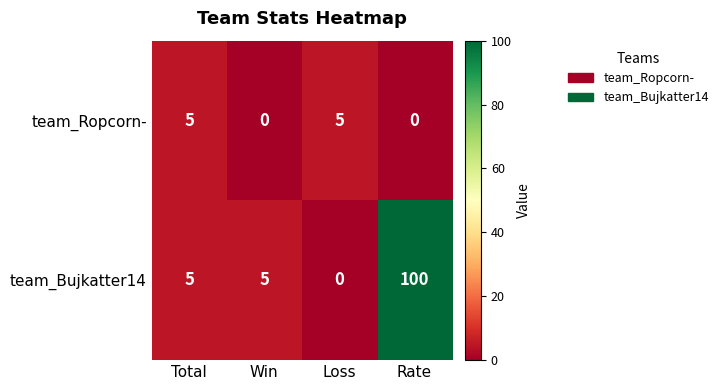

What is the maximum value for team_Ropcorn-?

5